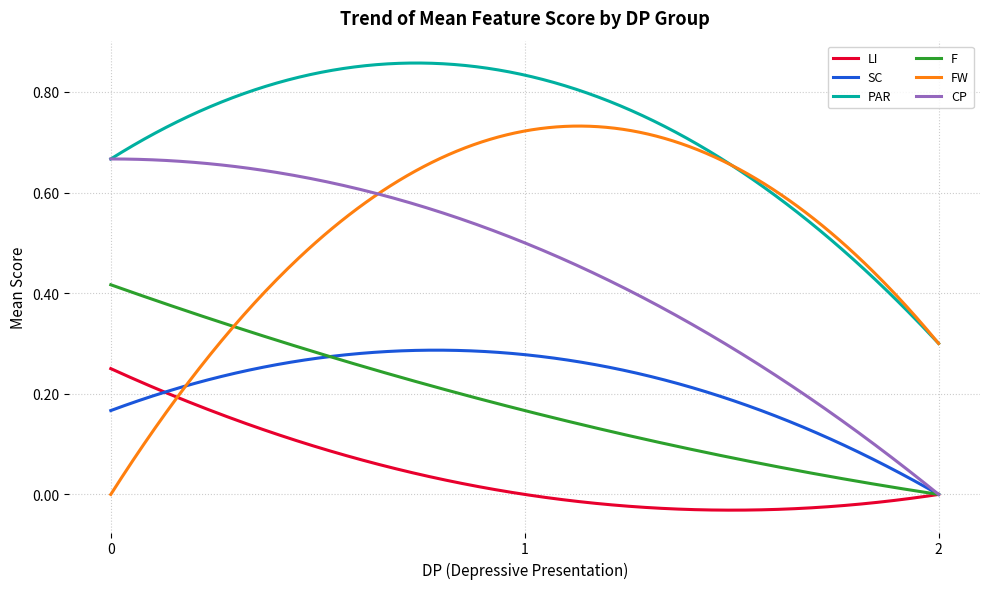

Which series has the widest spread of values?

FW